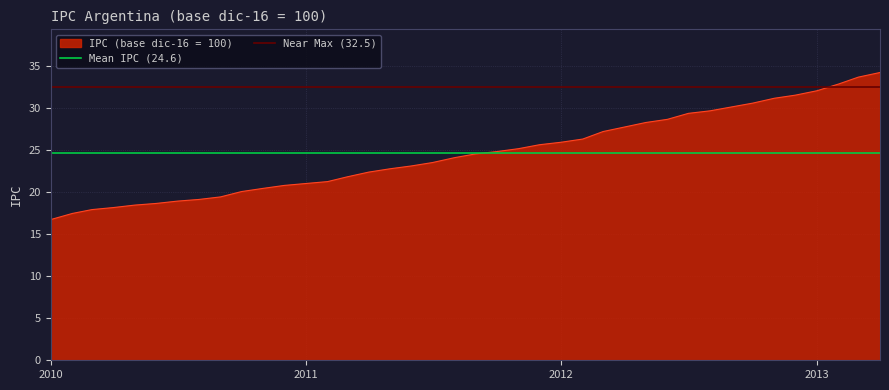

Is it true that IPC (base dic-16 = 100) equals 17.4 at 2012?

False